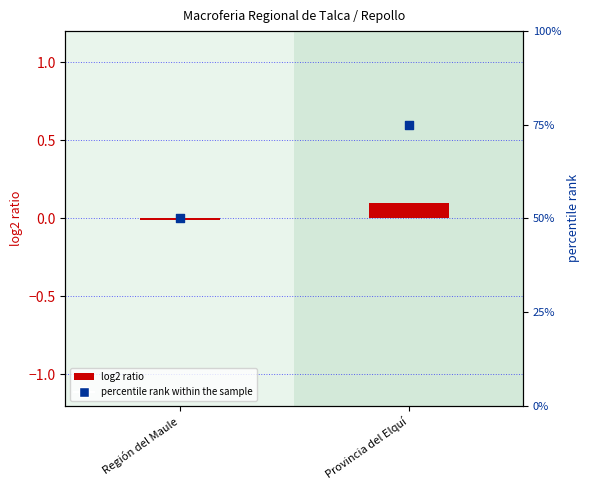

At how many categories does at least one series exceed 64?

1